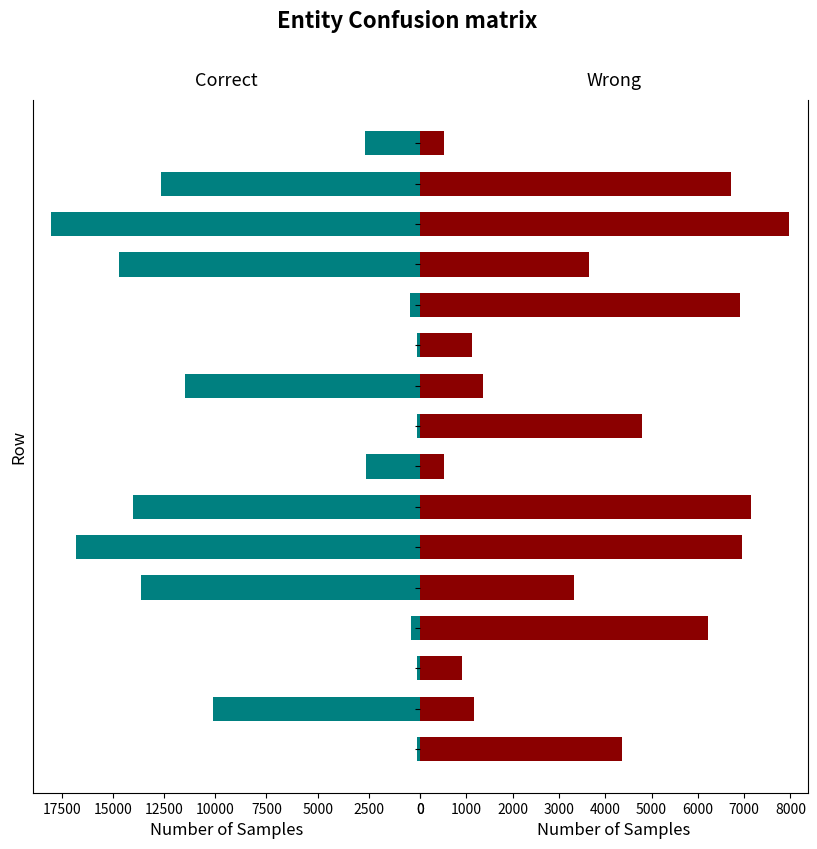

Does the chart contain any negative values?

No